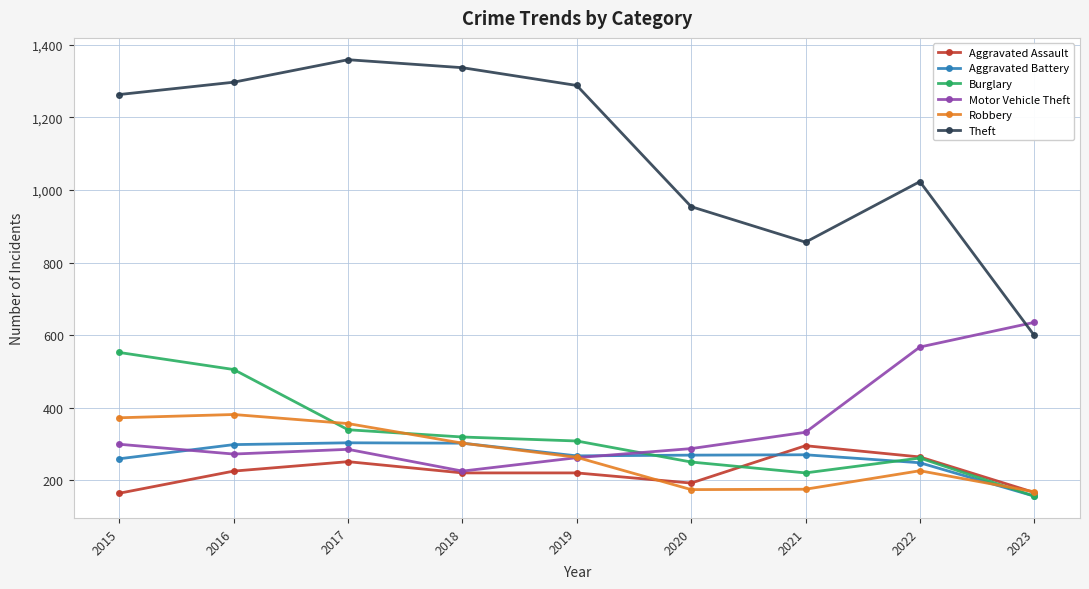

Does the chart display data point markers on the line(s)?

Yes